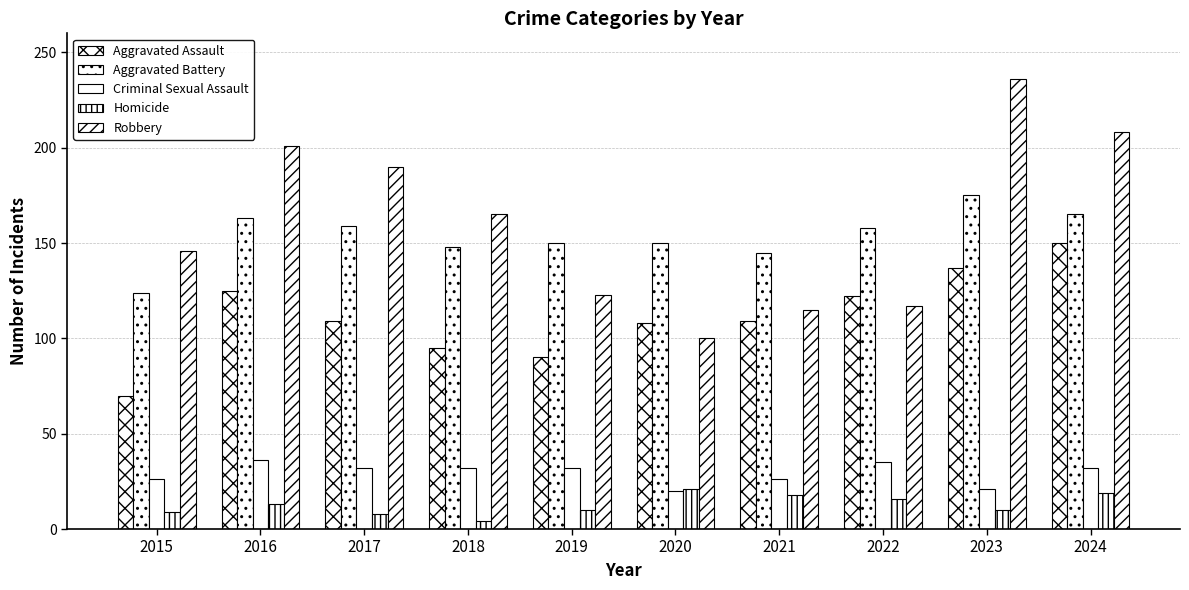

What is the difference between the maximum and minimum values in the Criminal Sexual Assault series?

16